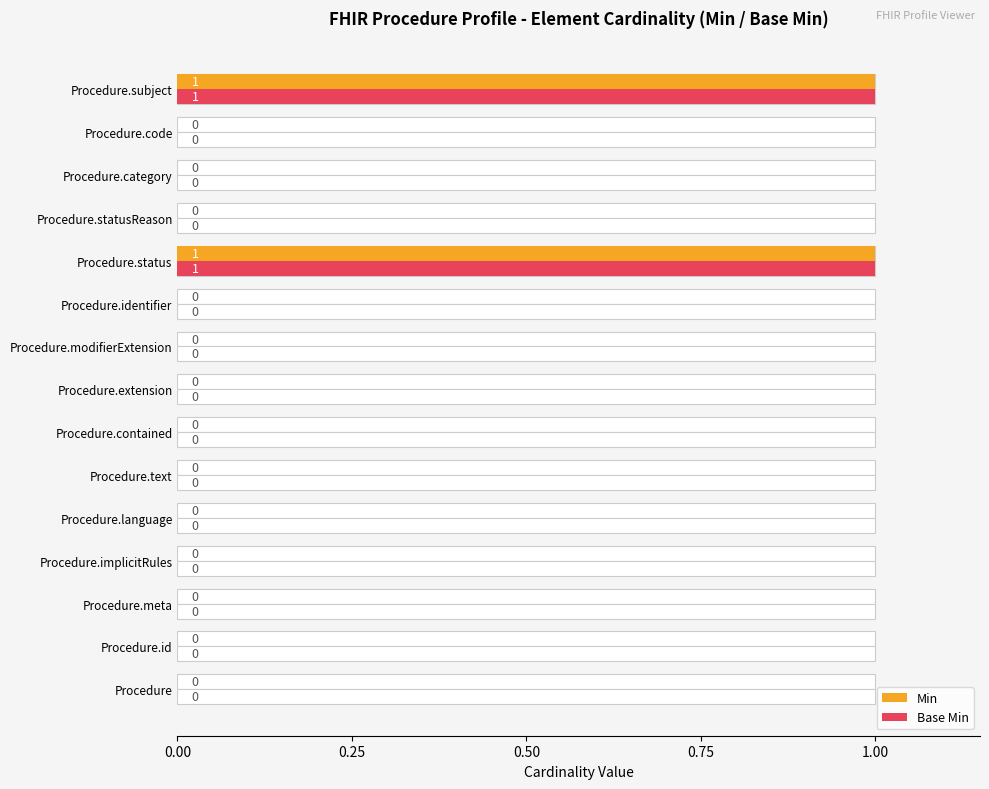

At how many categories does at least one series exceed 0?

2